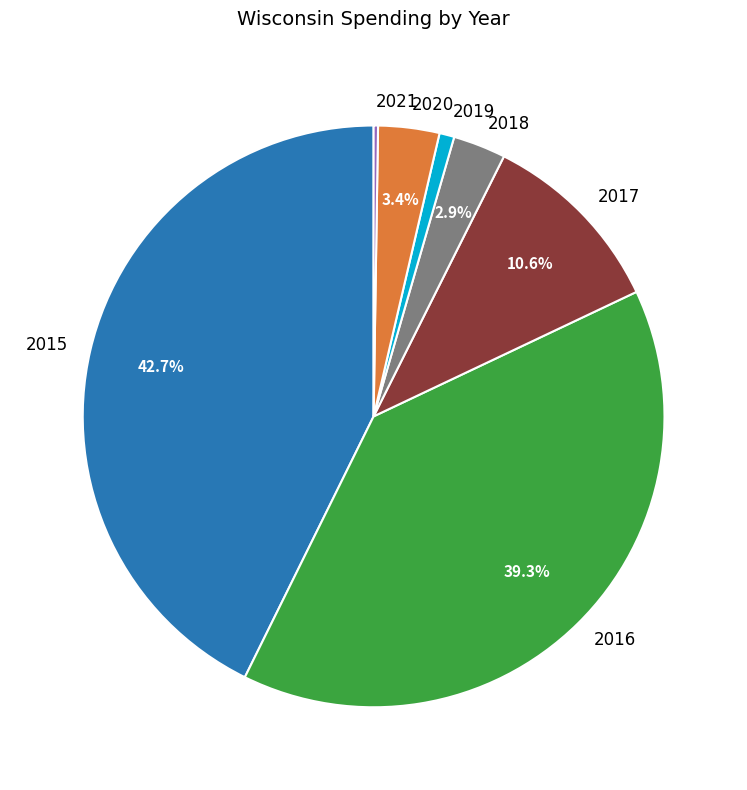

What percentage is the 2019 slice, to the nearest percent?

1%